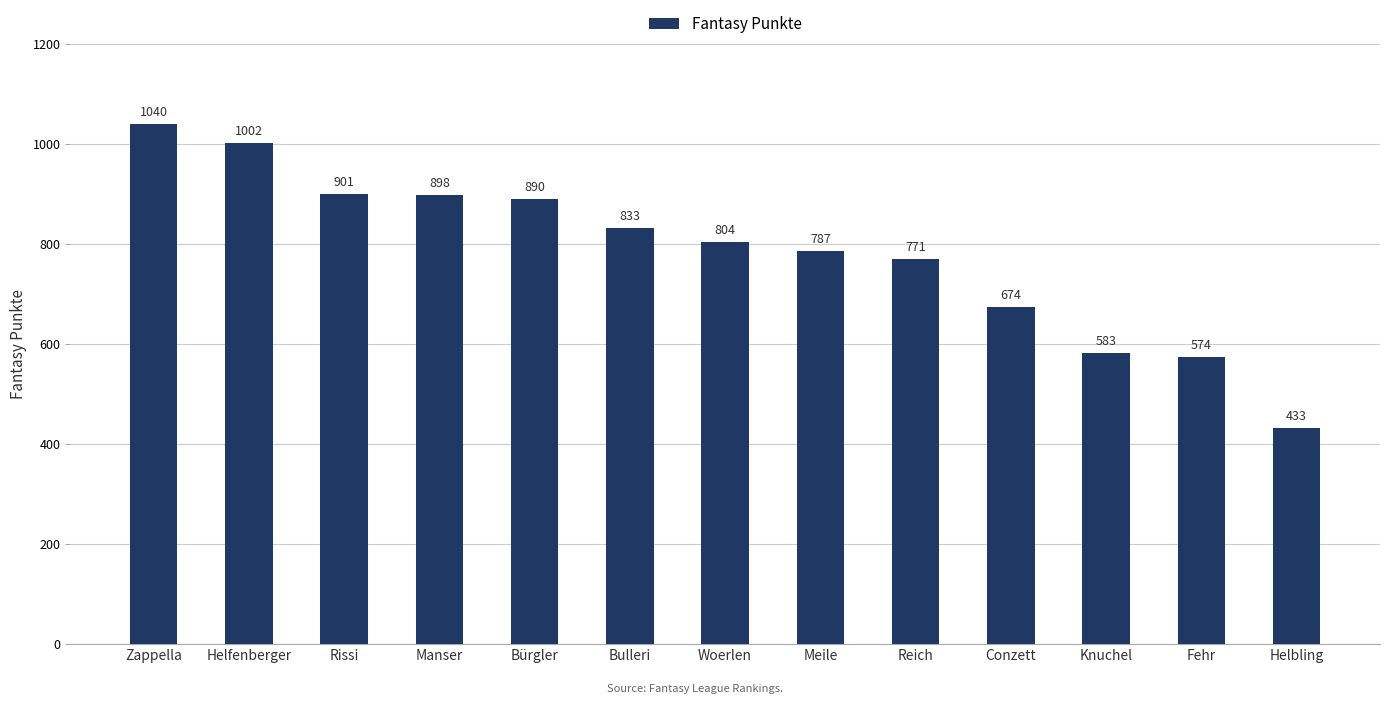

List the labels in order of value, largest first.

Zappella, Helfenberger, Rissi, Manser, Bürgler, Bulleri, Woerlen, Meile, Reich, Conzett, Knuchel, Fehr, Helbling